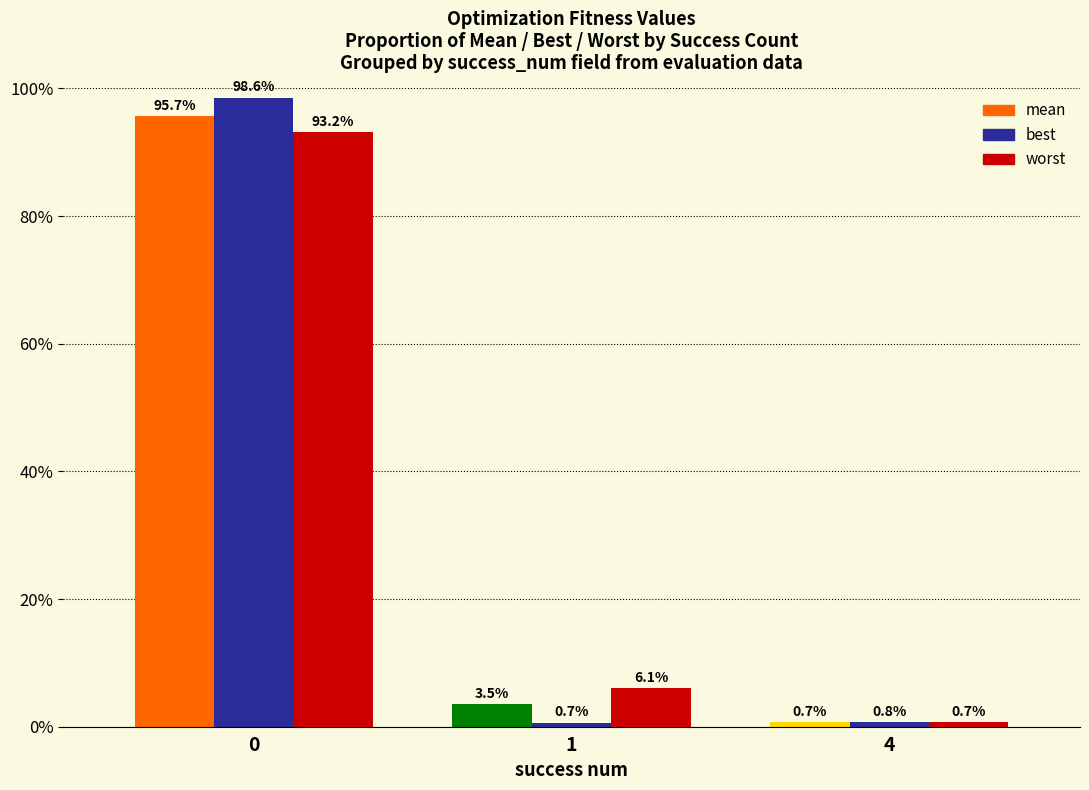

What are all the series names shown in the legend?

mean, best, worst